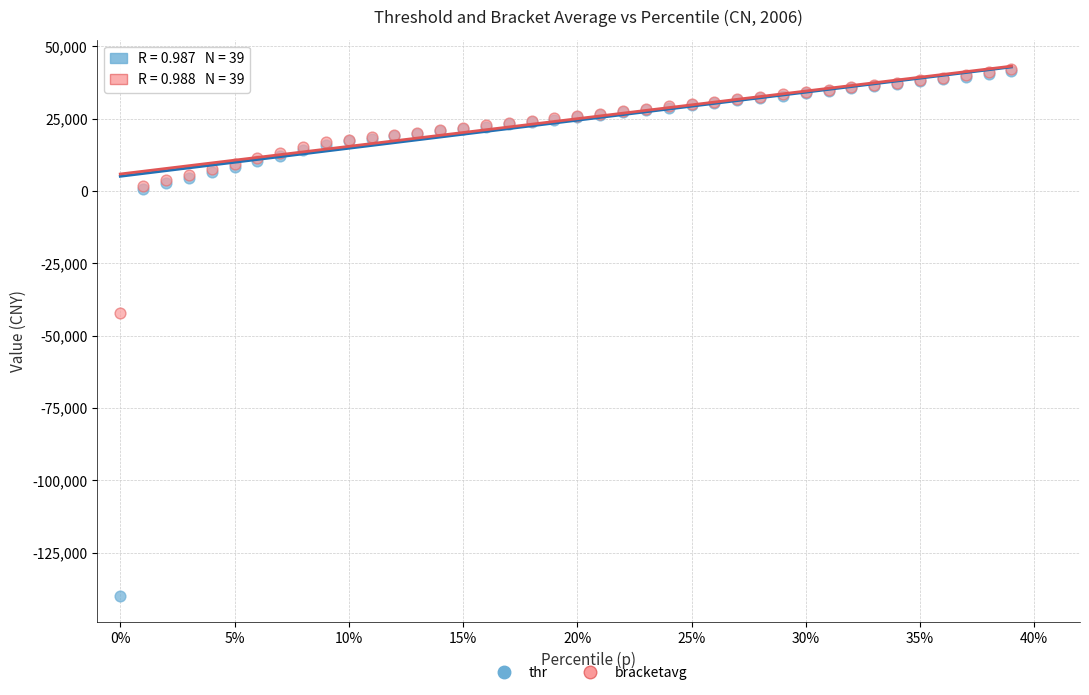

Across all series, what Y value is closest to -48855?

-42271.8